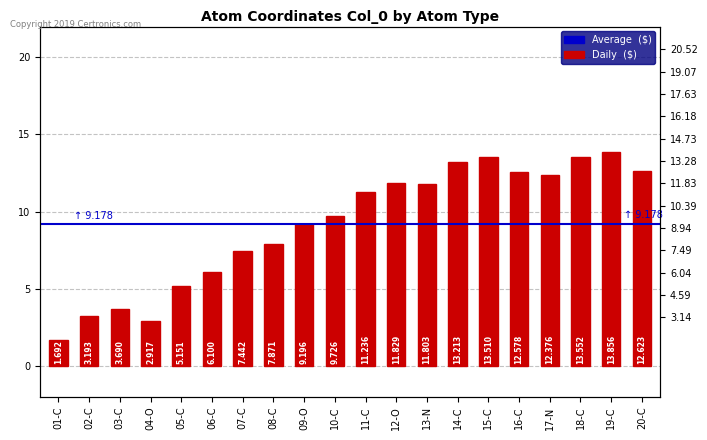

What is the label of the 18th bar from the left?

18-C